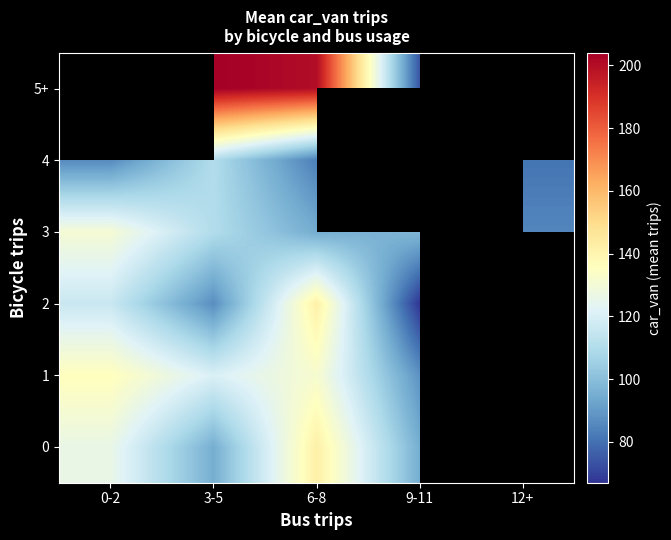

True or false: 3 has a value of 197.8 at 3-5.

False